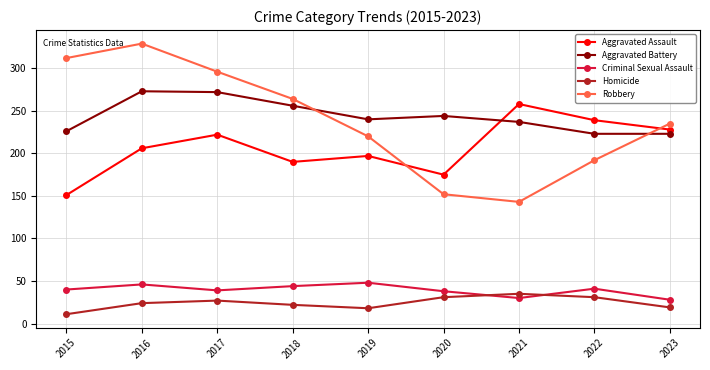

In Aggravated Battery, how many points are higher than both neighbors (excluding endpoints)?

2